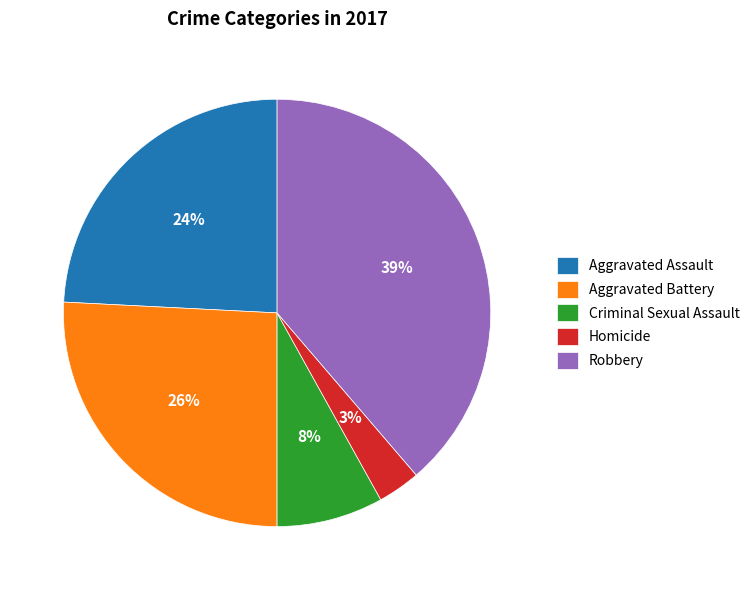

What percentage is the Homicide slice, to the nearest percent?

3%